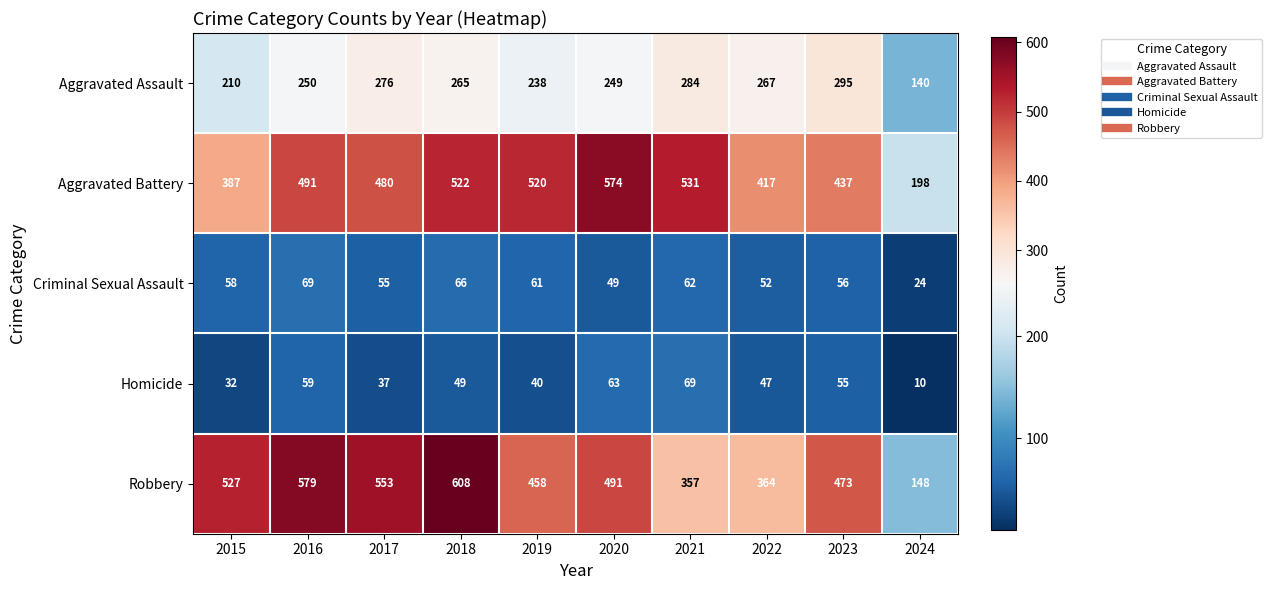

Which series has the largest total across all categories?

Robbery